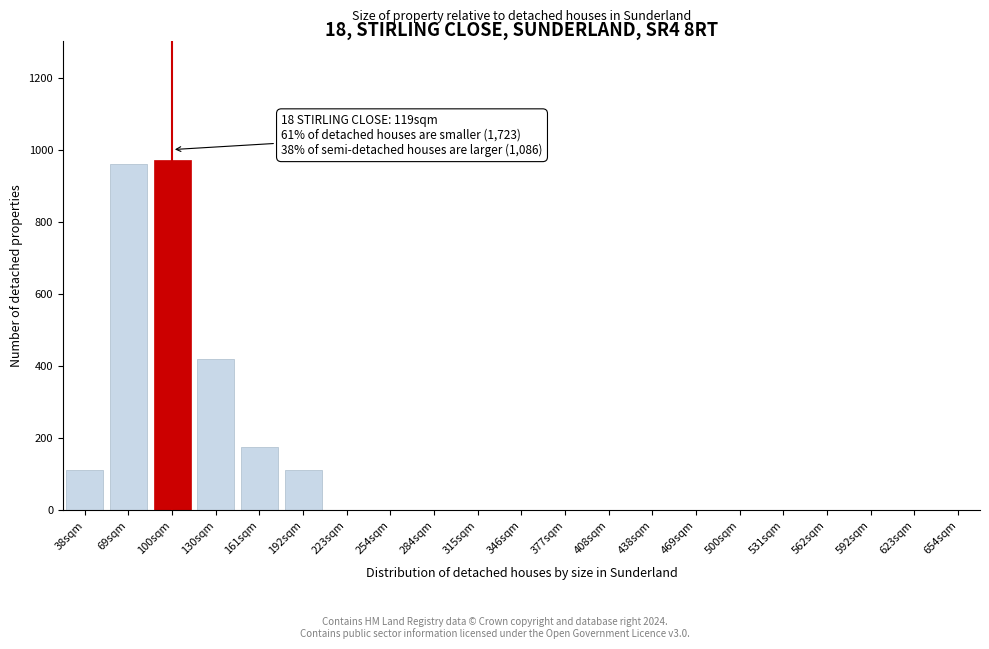

Reading right to left, transcribe all the data shown in this chart.

654sqm=0	623sqm=0	592sqm=0	562sqm=0	531sqm=0	500sqm=0	469sqm=0	438sqm=0	408sqm=0	377sqm=0	346sqm=0	315sqm=0	284sqm=0	254sqm=0	223sqm=0	192sqm=110	161sqm=175	130sqm=420	100sqm=970	69sqm=960	38sqm=110